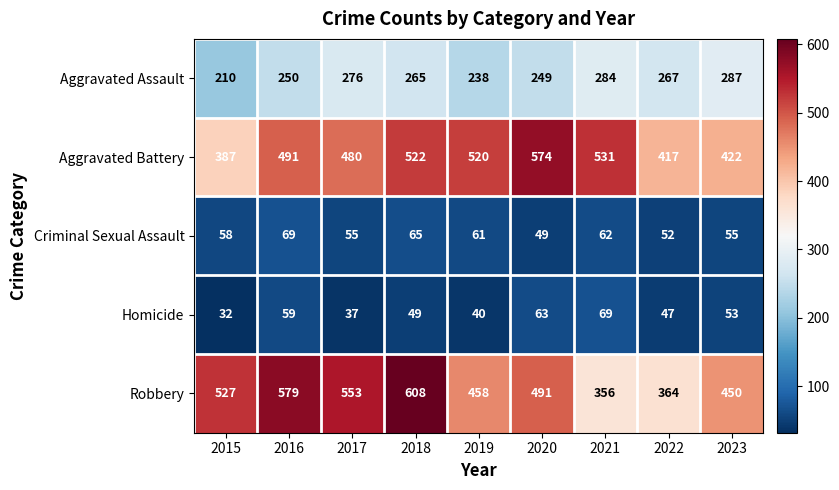

Read the Criminal Sexual Assault value at 2019.

61